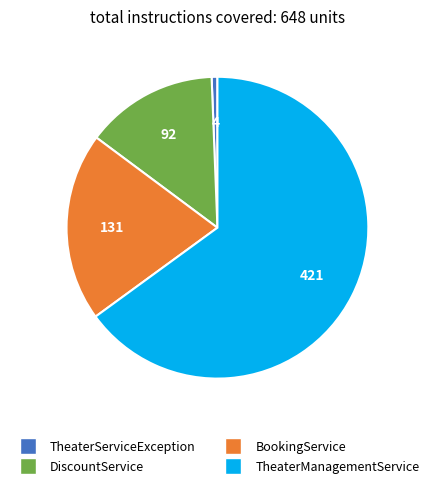

How many slices are in this pie chart?

4